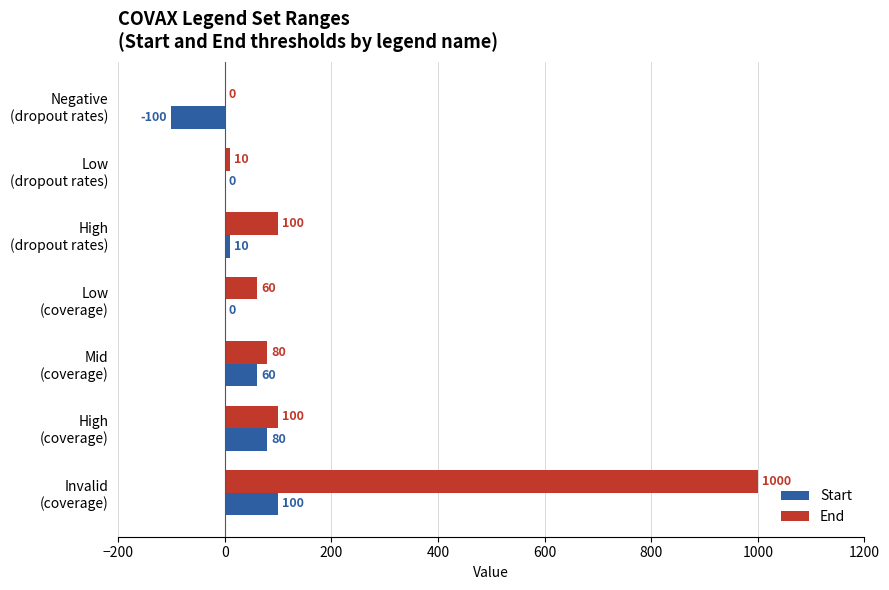

What is the greatest value displayed?

1000